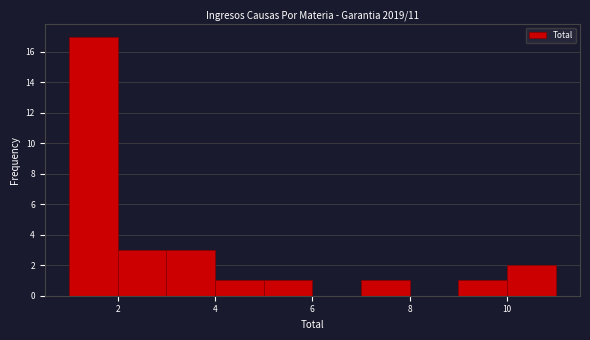

Reading left to right, list every bar in this chart as the range it spans on the x-axis followed by its height. The values are not printed on the chart, so give them approximately, as read against the axis.

1 to 2: 17
2 to 3: 3
3 to 4: 3
4 to 5: 1
5 to 6: 1
6 to 7: 0
7 to 8: 1
8 to 9: 0
9 to 10: 1
10 to 11: 2